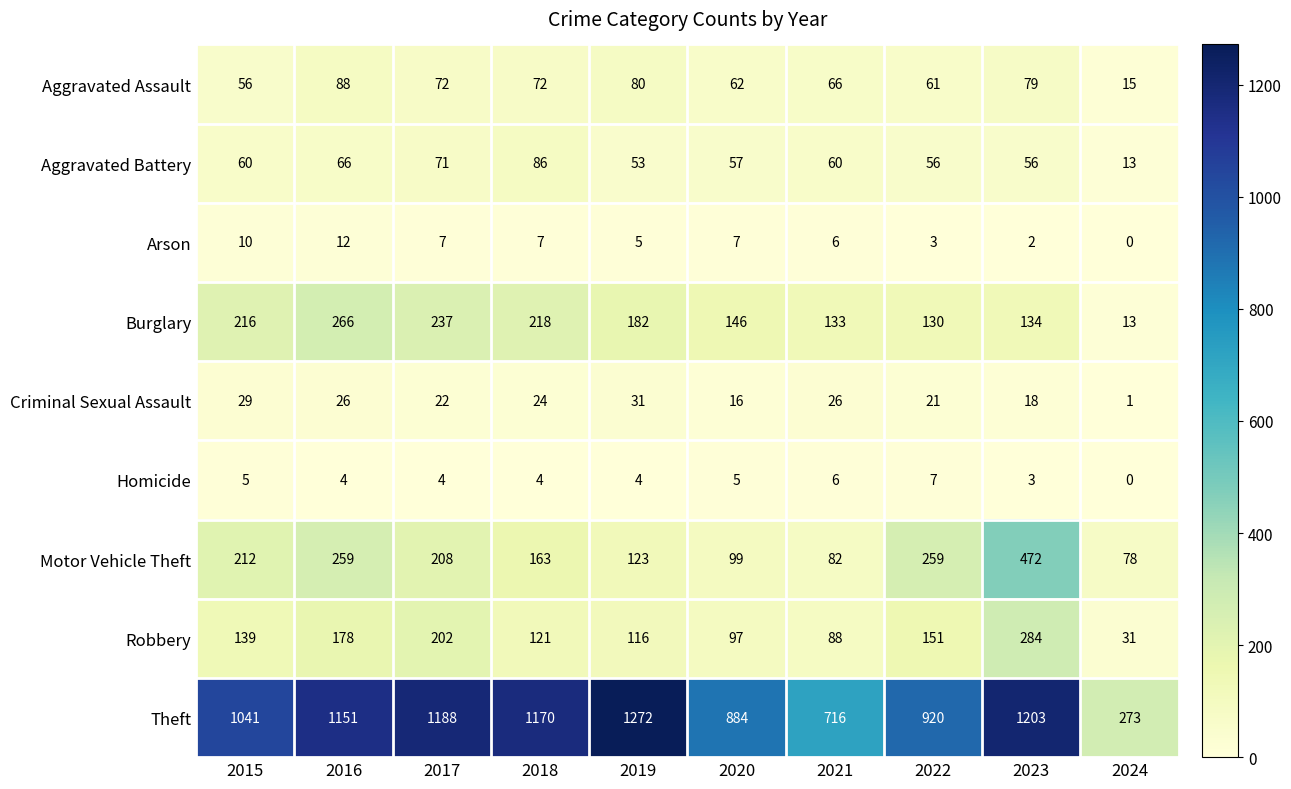

What is the sum of all Criminal Sexual Assault values?

214